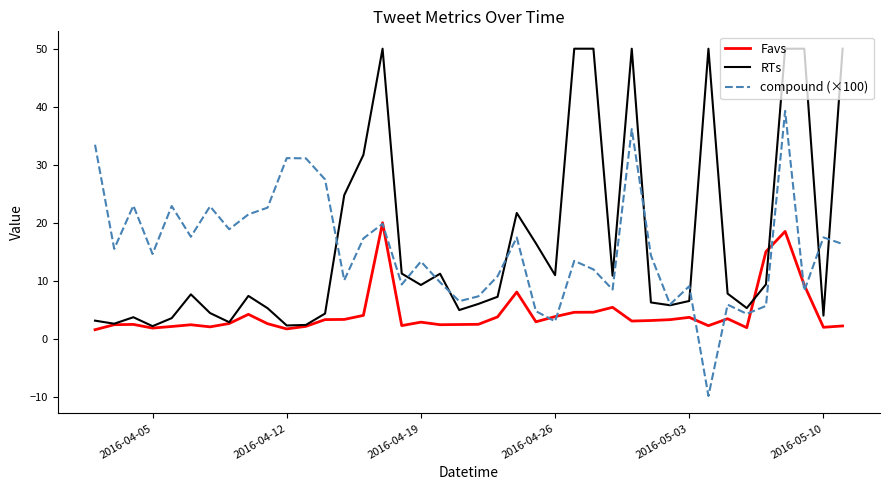

How many distinct data groups are displayed?

3